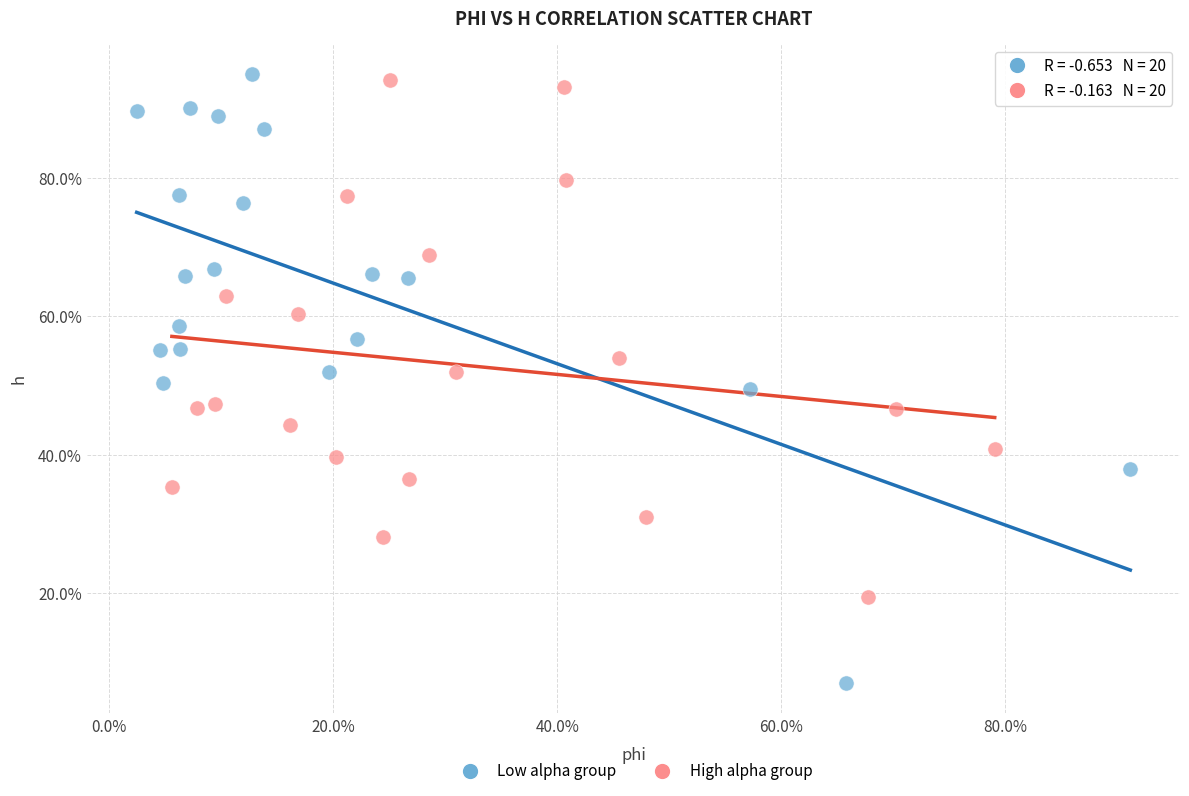

What are all the series names shown in the legend?

Low alpha group, High alpha group